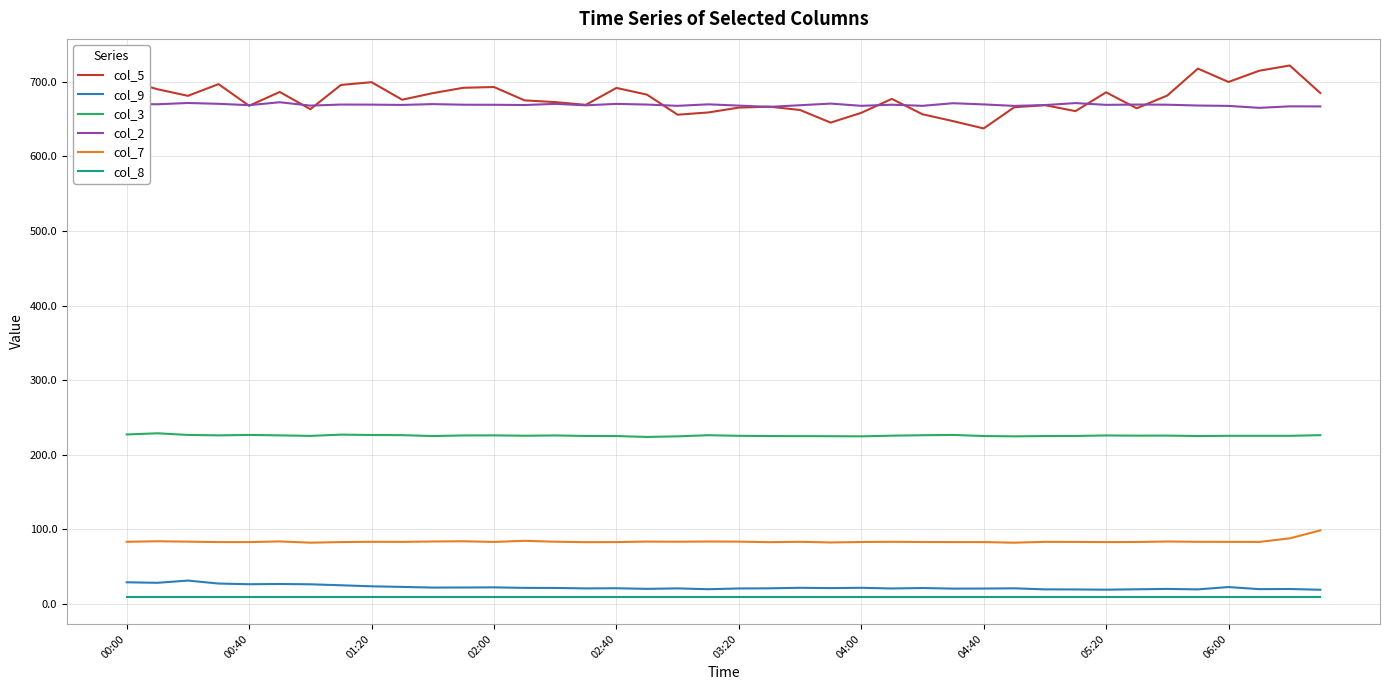

True or false: col_7 and col_8 cross at least once.

False